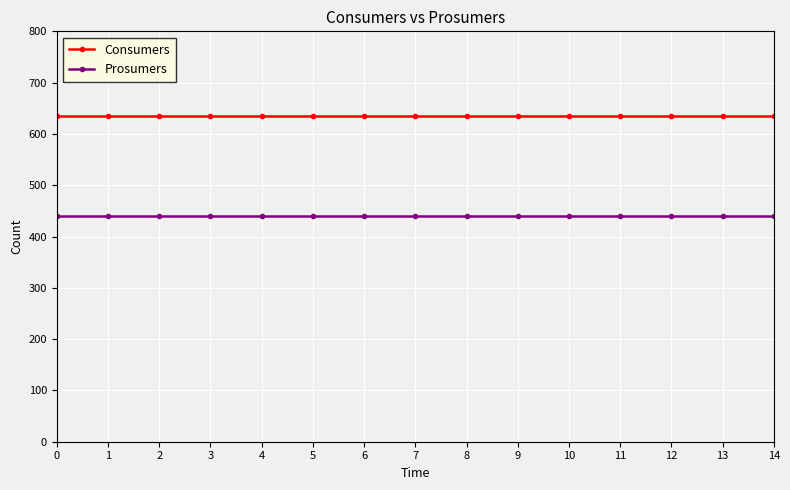

True or false: Consumers has a value of 635 at 3.

True